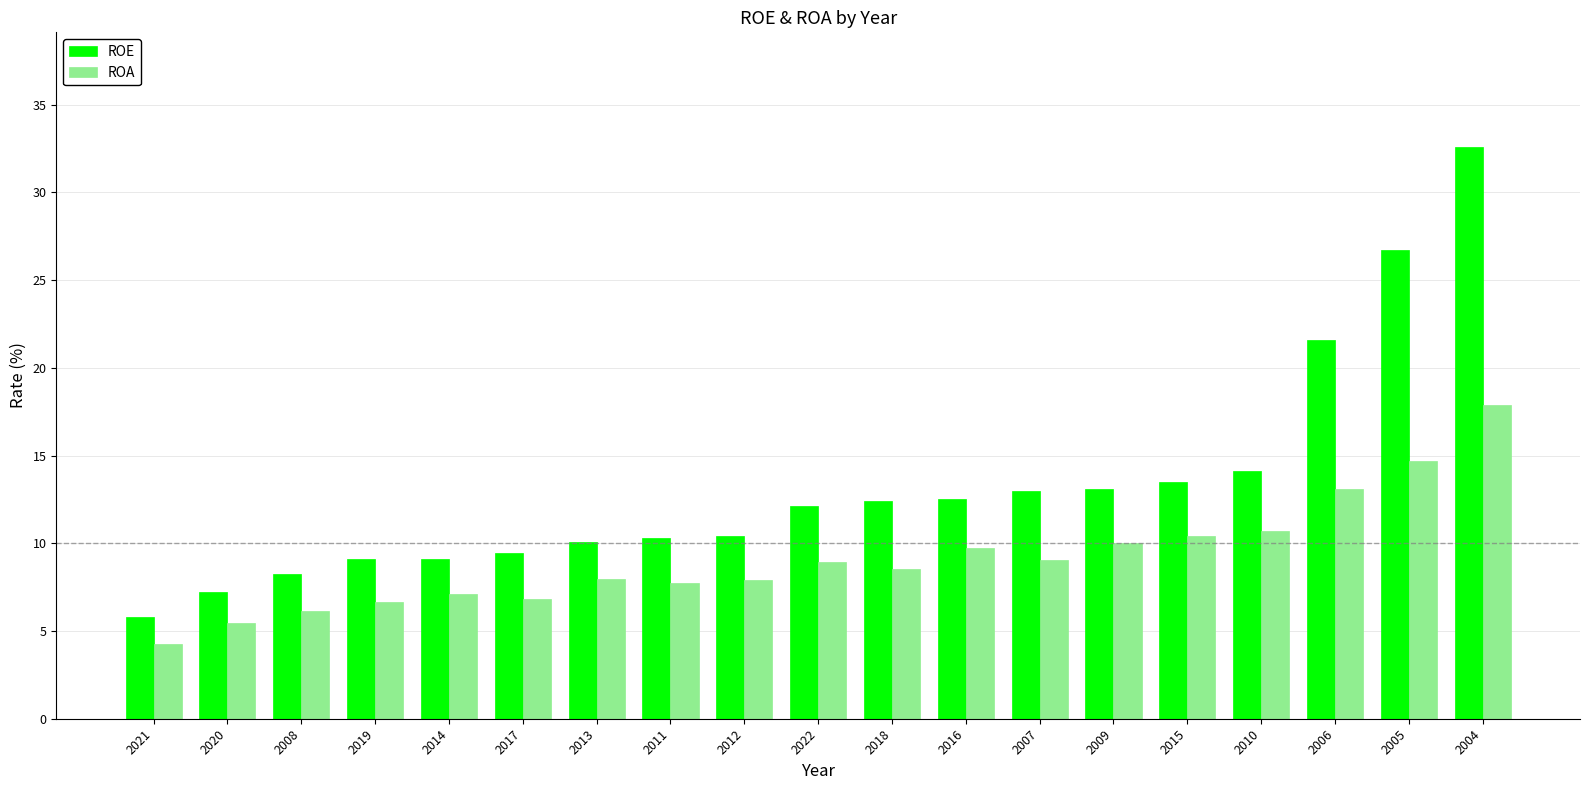

List the series in order of their overall mean, lowest first.

ROA, ROE